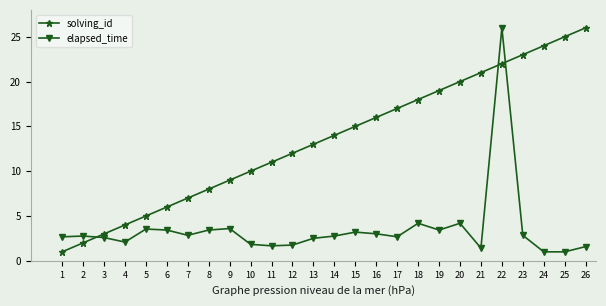

What is the value of the elapsed_time point at the 8th from the left?

3.4